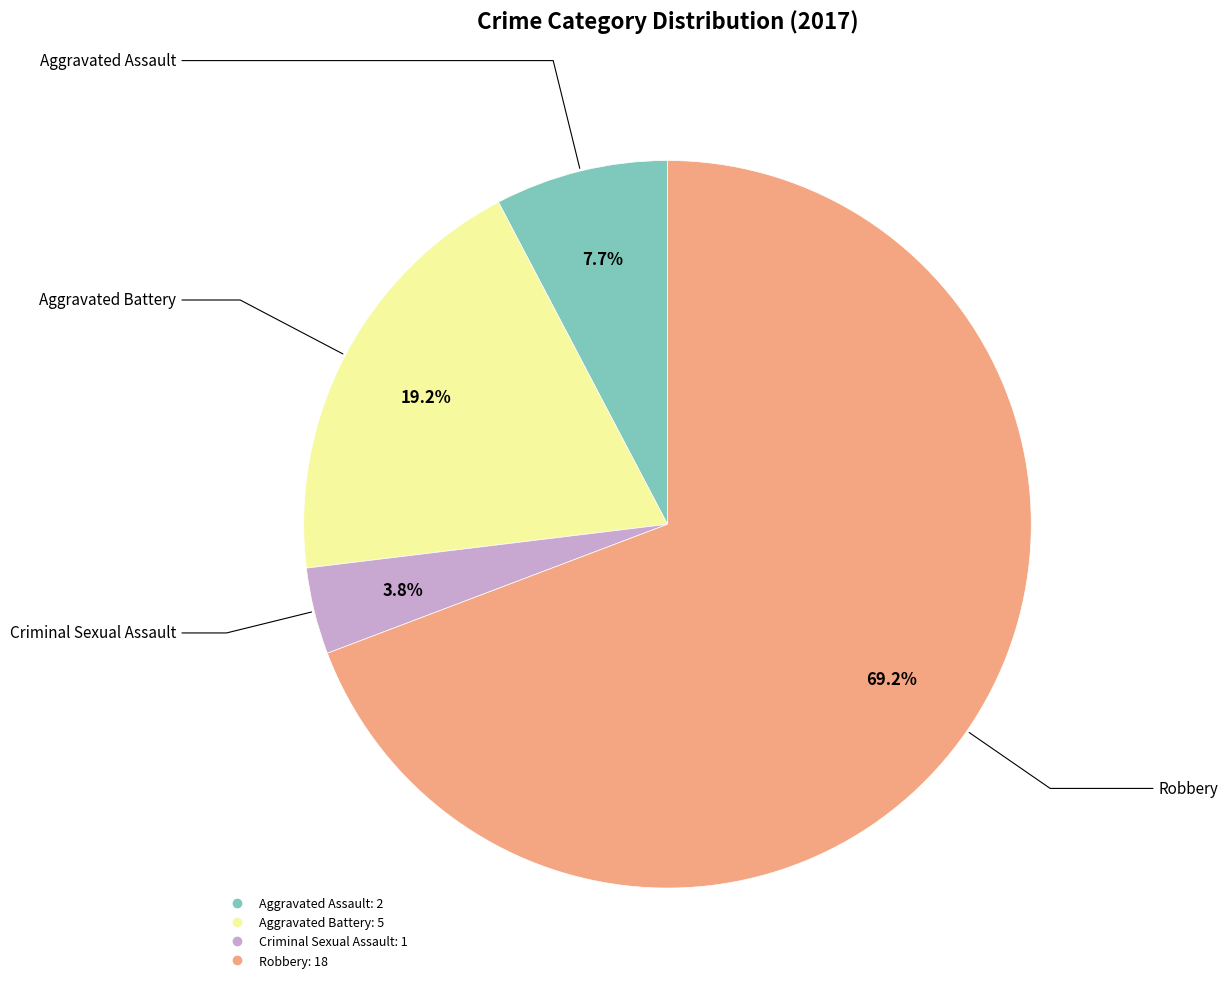

What is the largest slice in the pie chart?

Robbery